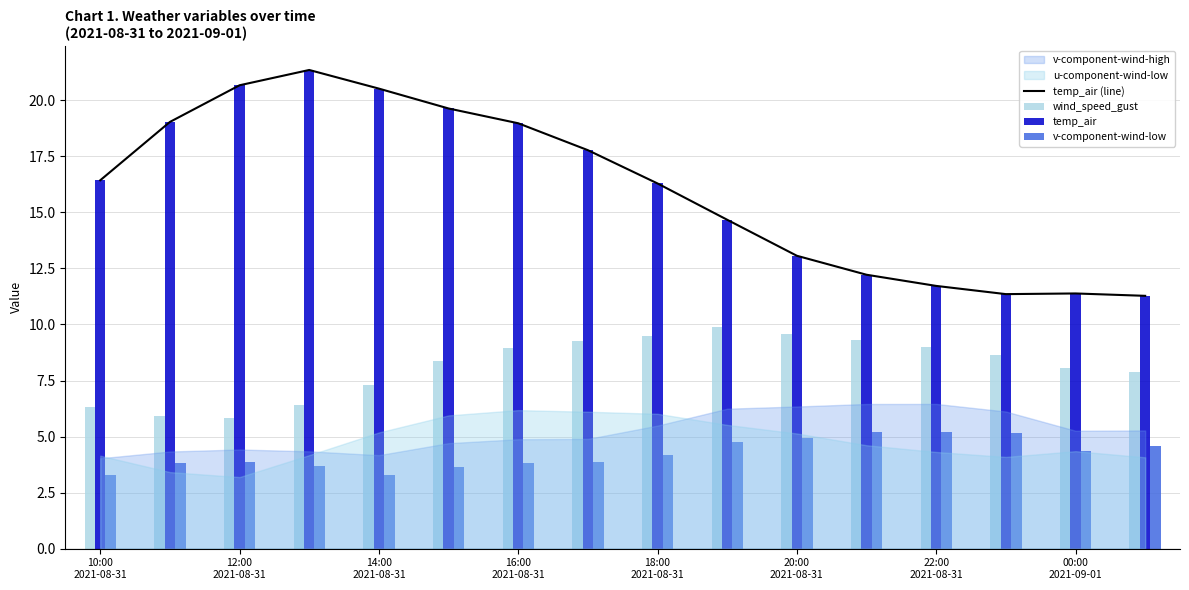

What is the maximum value for temp_air (line)?

21.4